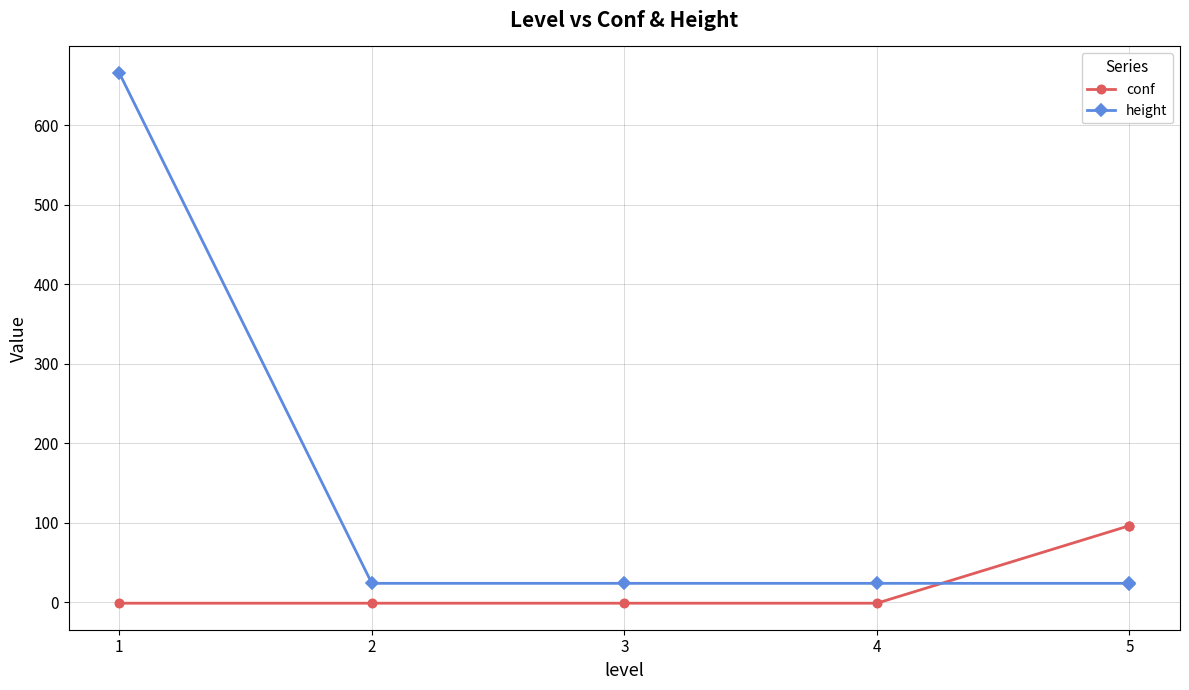

Rank the series by their maximum value, from highest to lowest.

height, conf